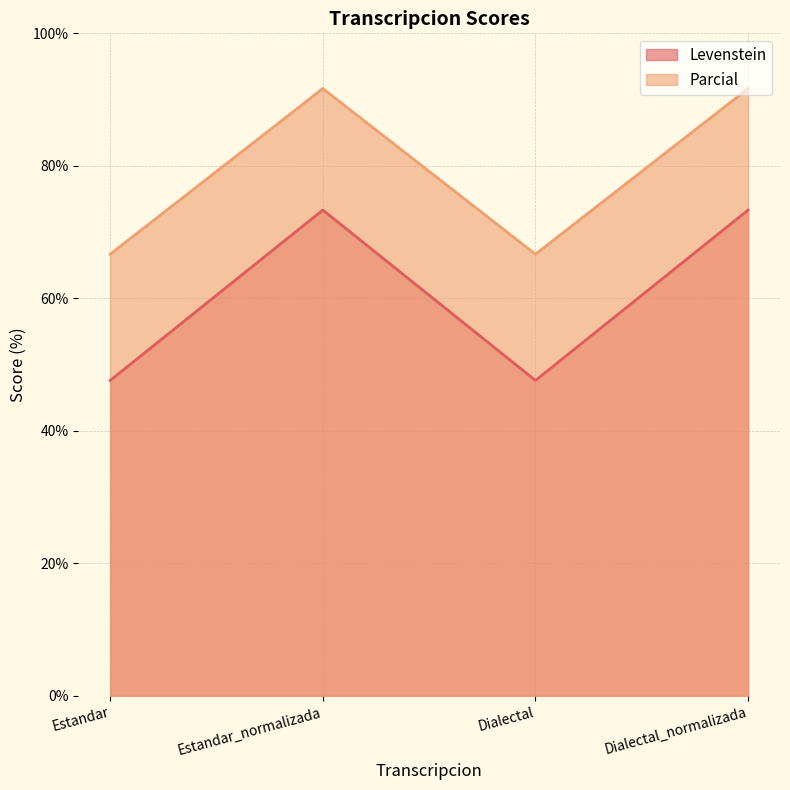

The value of Levenstein at Dialectal is 47.6. True or false?

True